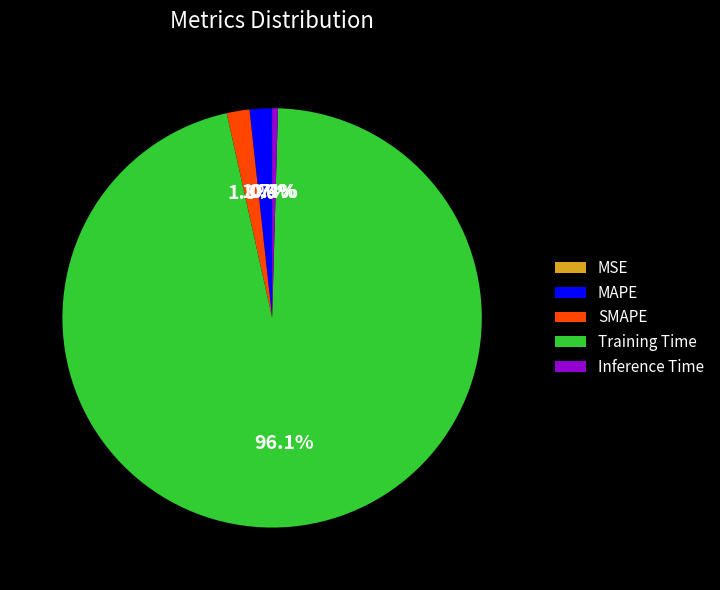

What is the majority slice?

Training Time